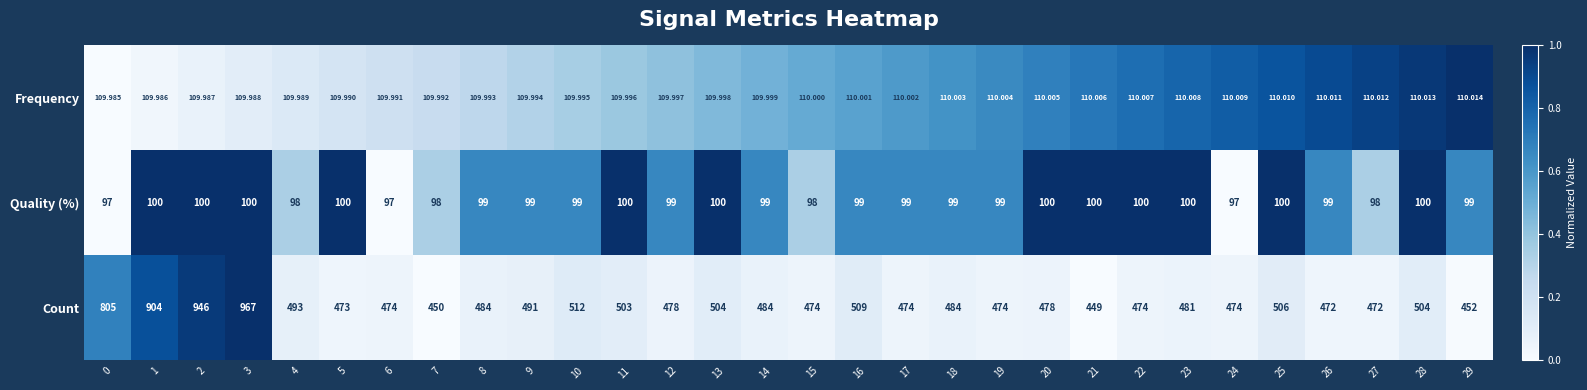

Which series has the widest spread of values?

Count